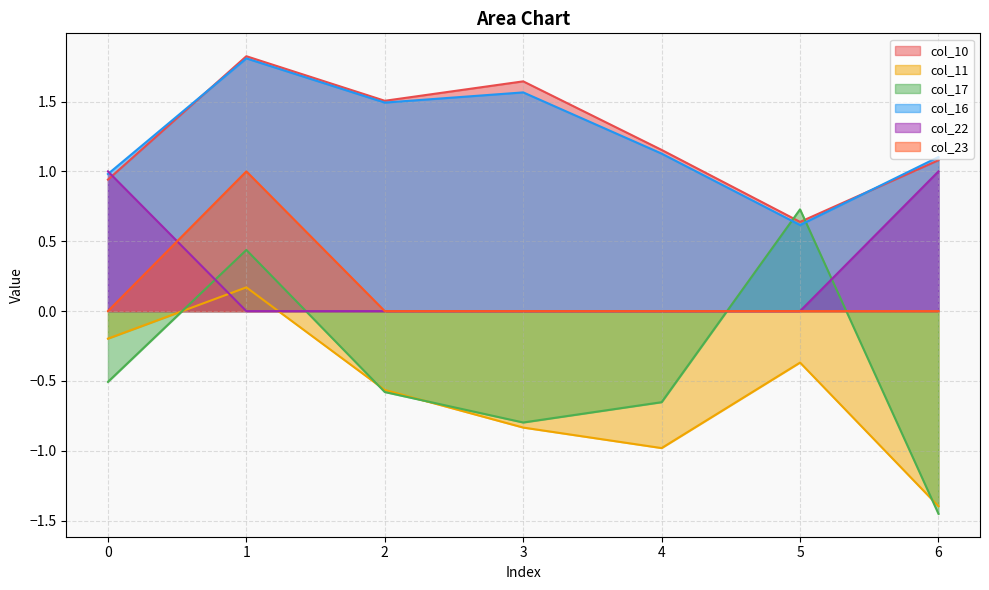

Which category has the highest value across all series?

1